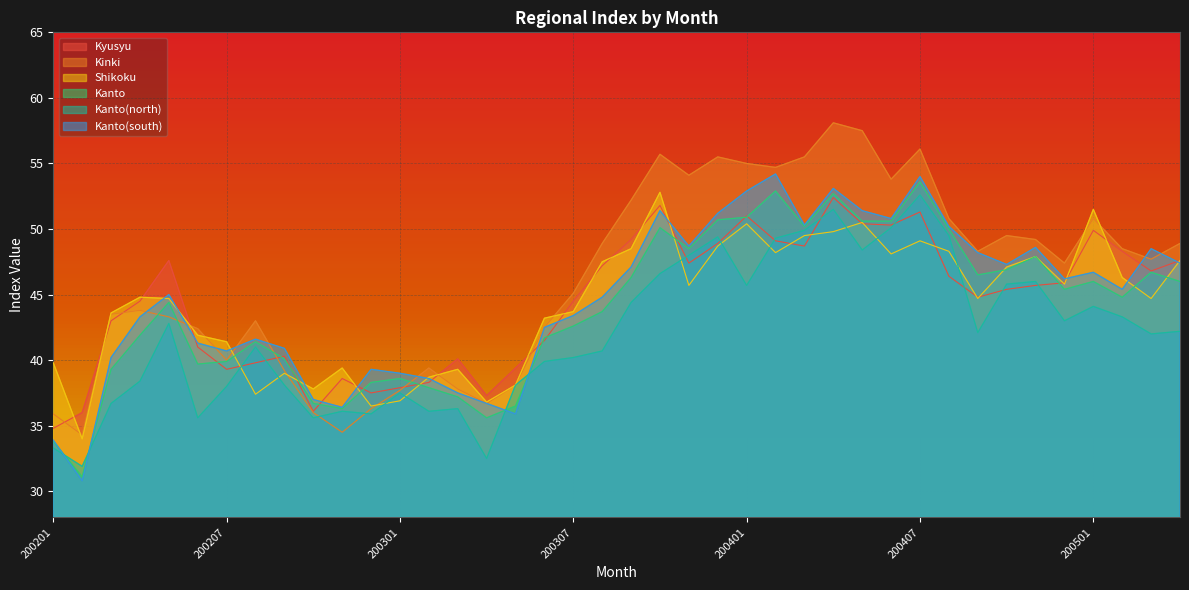

At how many categories does at least one series exceed 36?

39